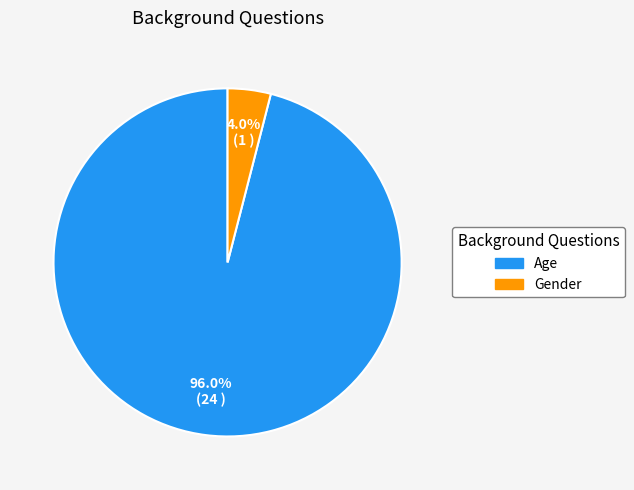

To the nearest percent, what is the difference between the largest and smallest slice percentages?

92%